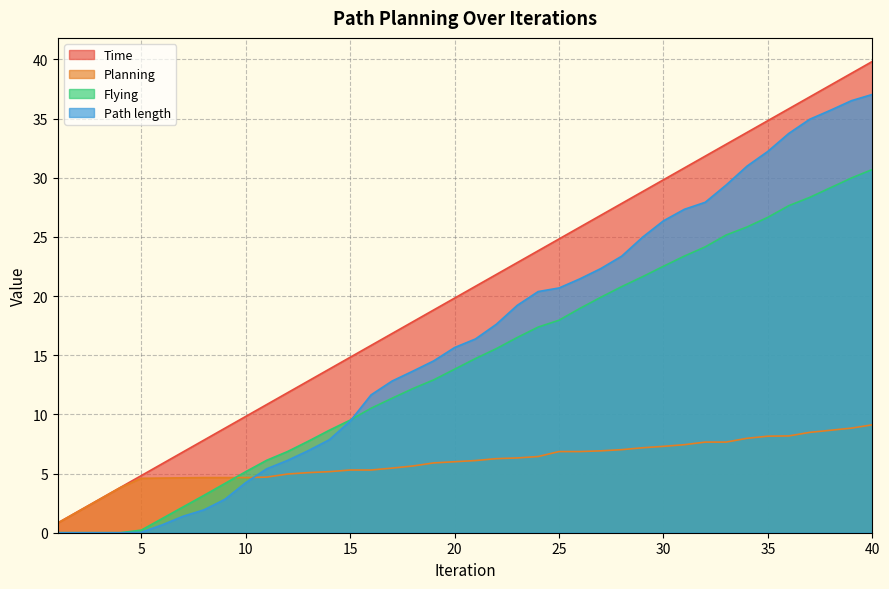

Where is Time nearest to the value 20?

20